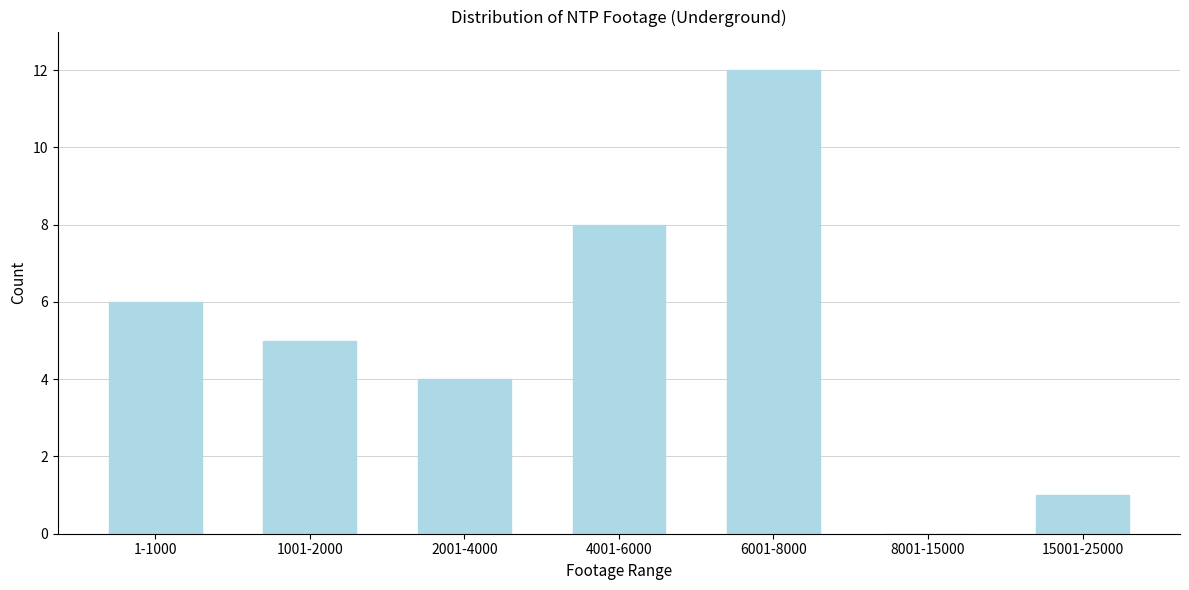

Reading left to right, what are all the values shown in this chart?

1-1000=6	1001-2000=5	2001-4000=4	4001-6000=8	6001-8000=12	8001-15000=0	15001-25000=1